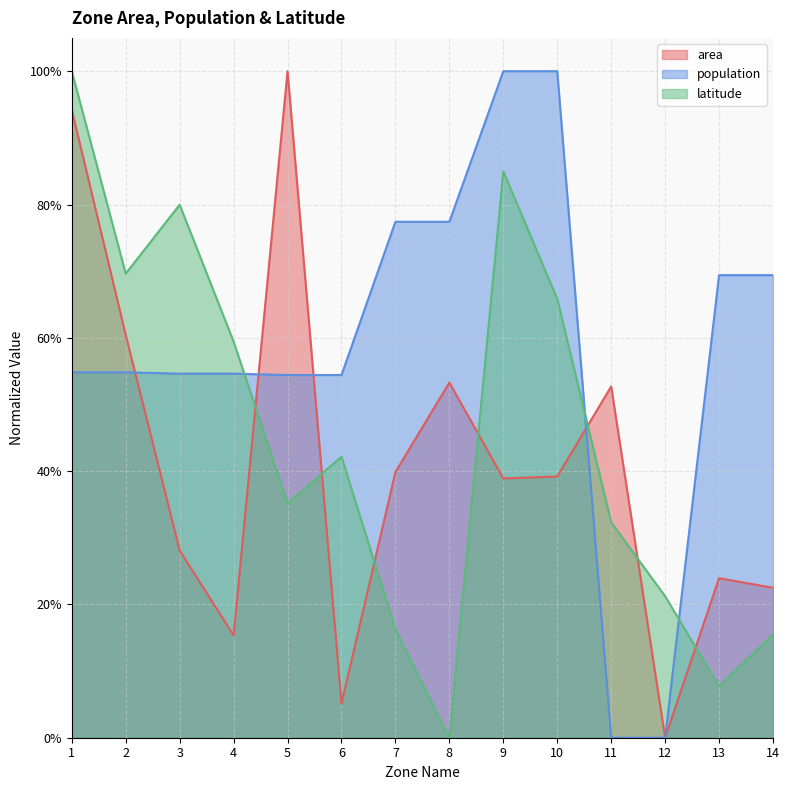

Which series has the widest spread of values?

area